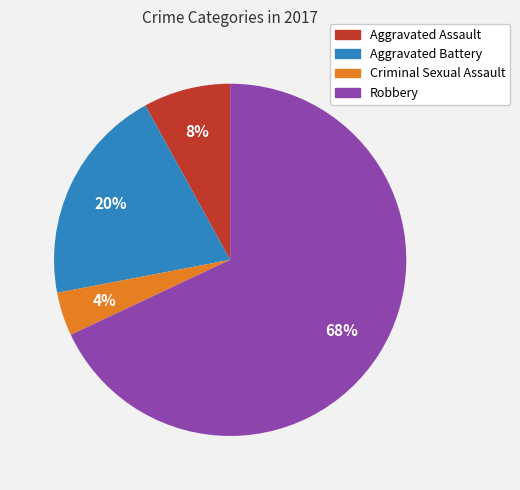

To the nearest percent, what portion does Robbery represent?

68%